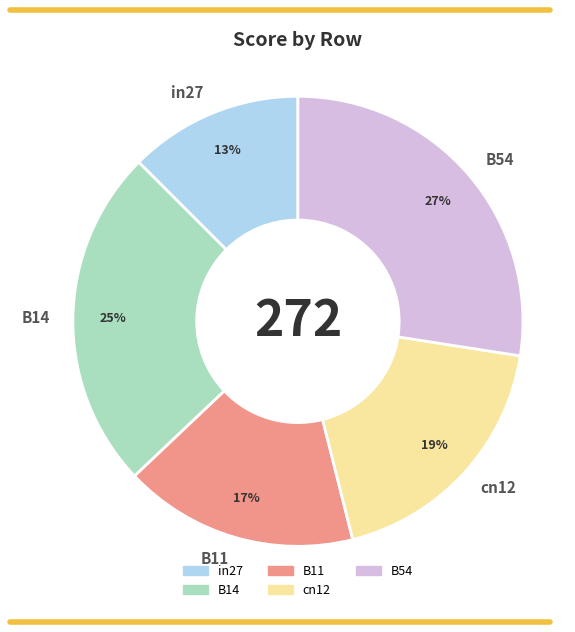

What is the smallest slice in the pie chart?

in27